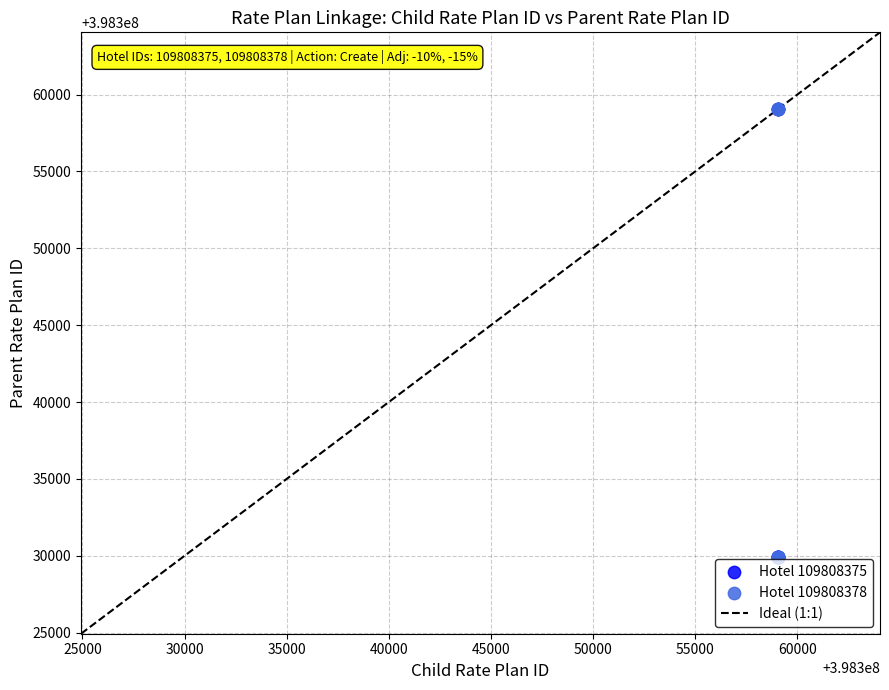

Which series has the largest Y range (max minus min)?

Hotel 109808378